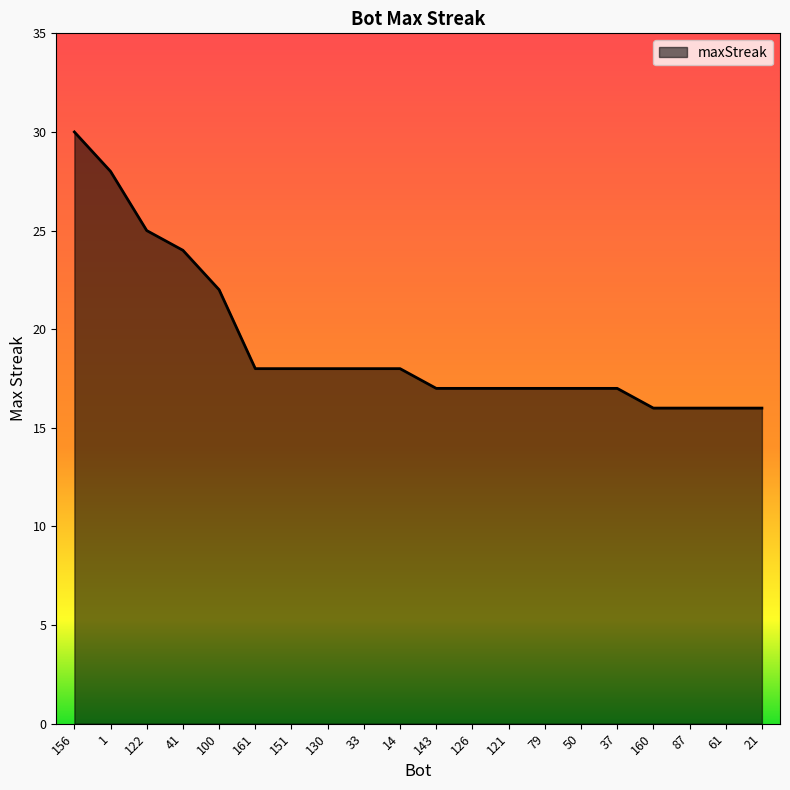

What position from the left is 122?

3